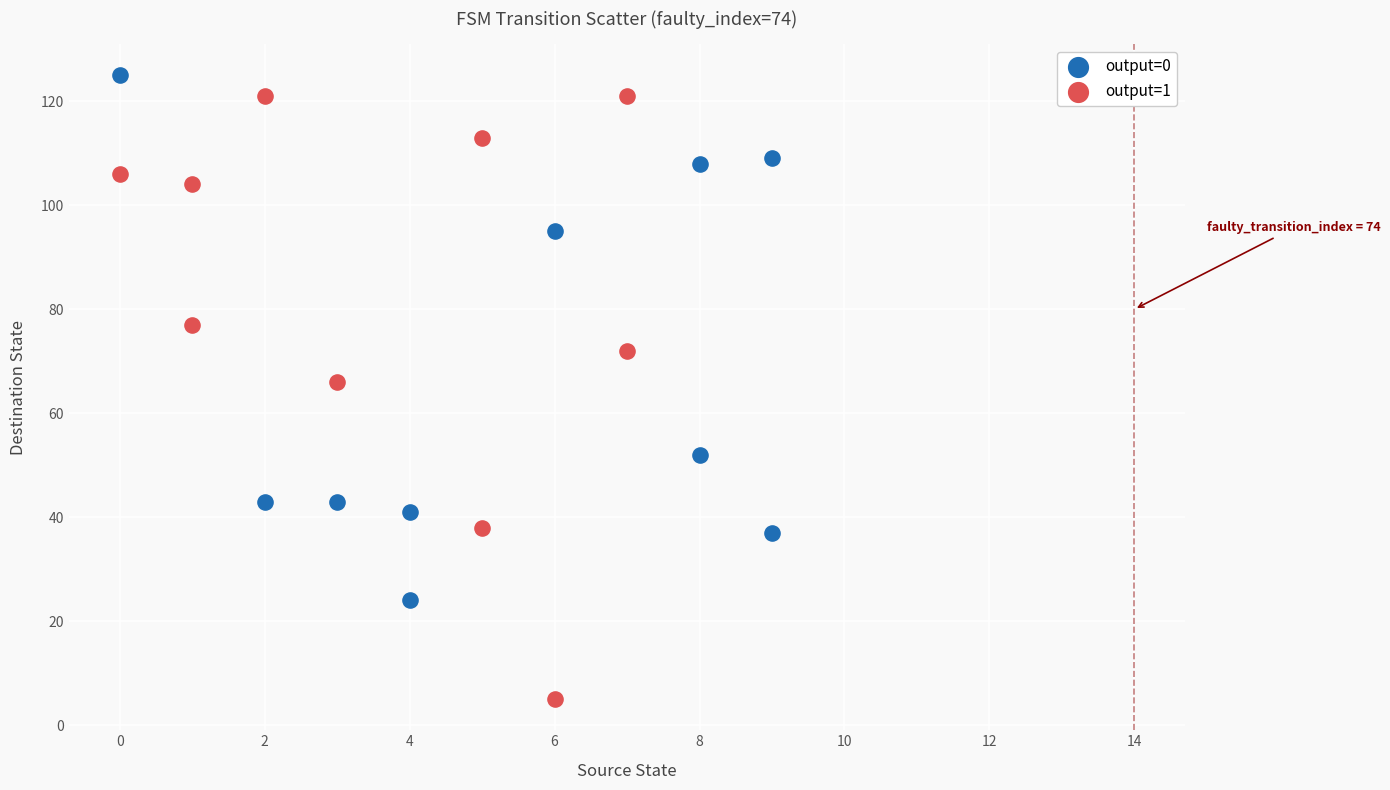

Which series reaches the minimum Y coordinate?

output=1